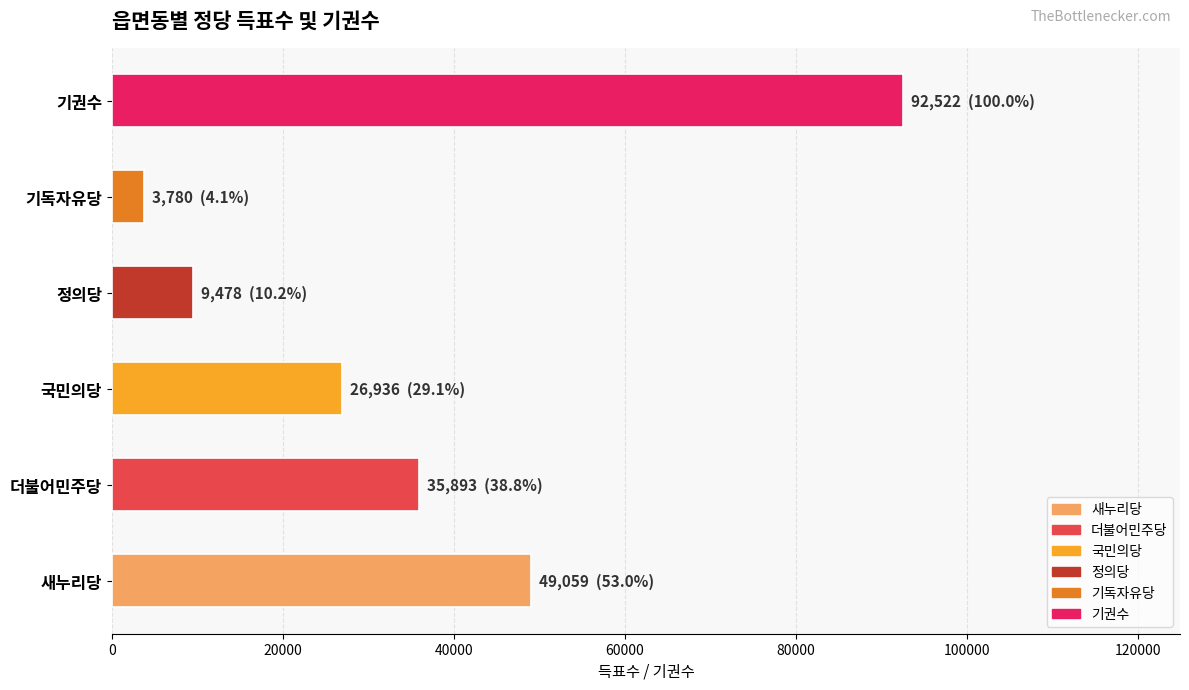

List the labels in order of value, largest first.

기권수, 새누리당, 더불어민주당, 국민의당, 정의당, 기독자유당